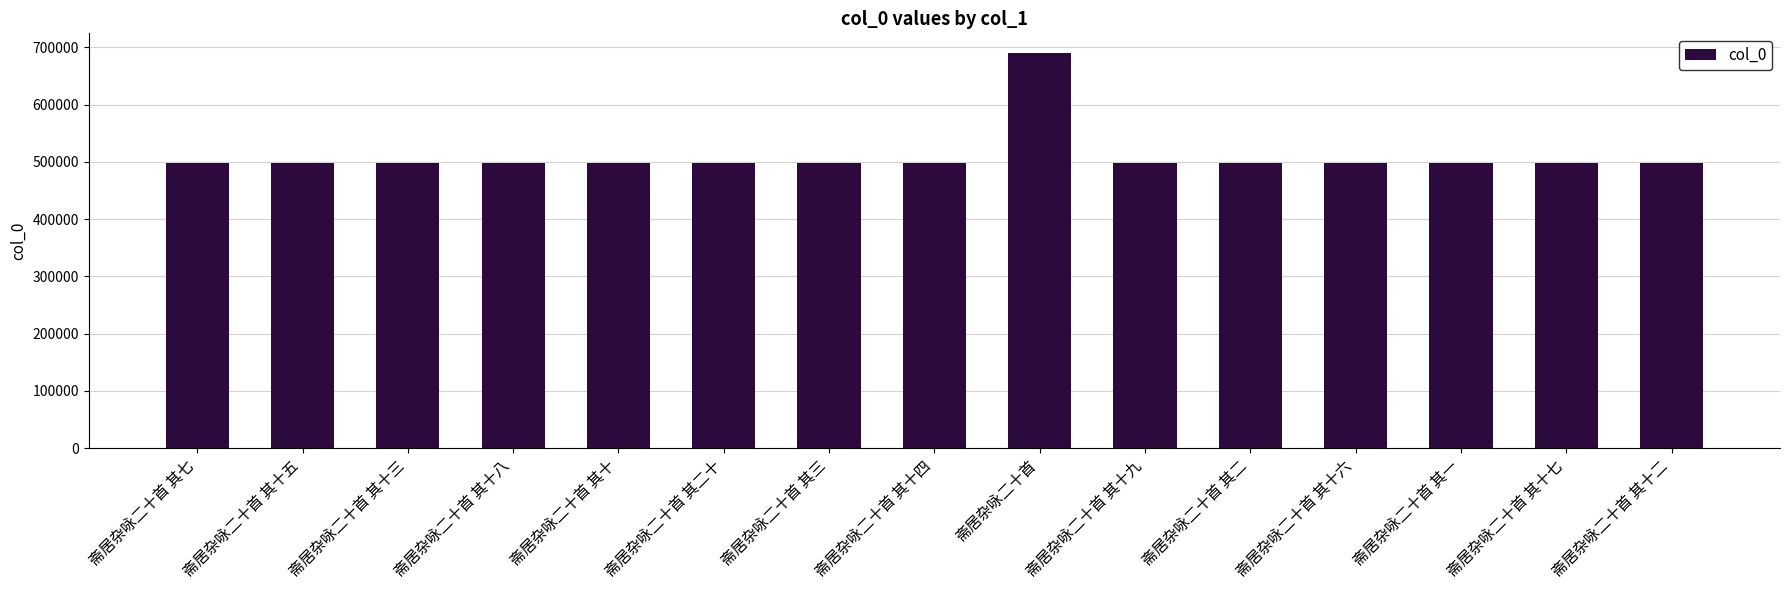

What is the change in value from 斋居杂咏二十首 其七 to 斋居杂咏二十首 其一?

-6